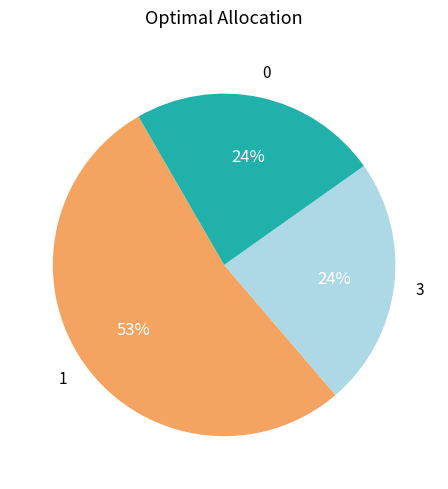

To the nearest percent, what is the average slice percentage?

33%